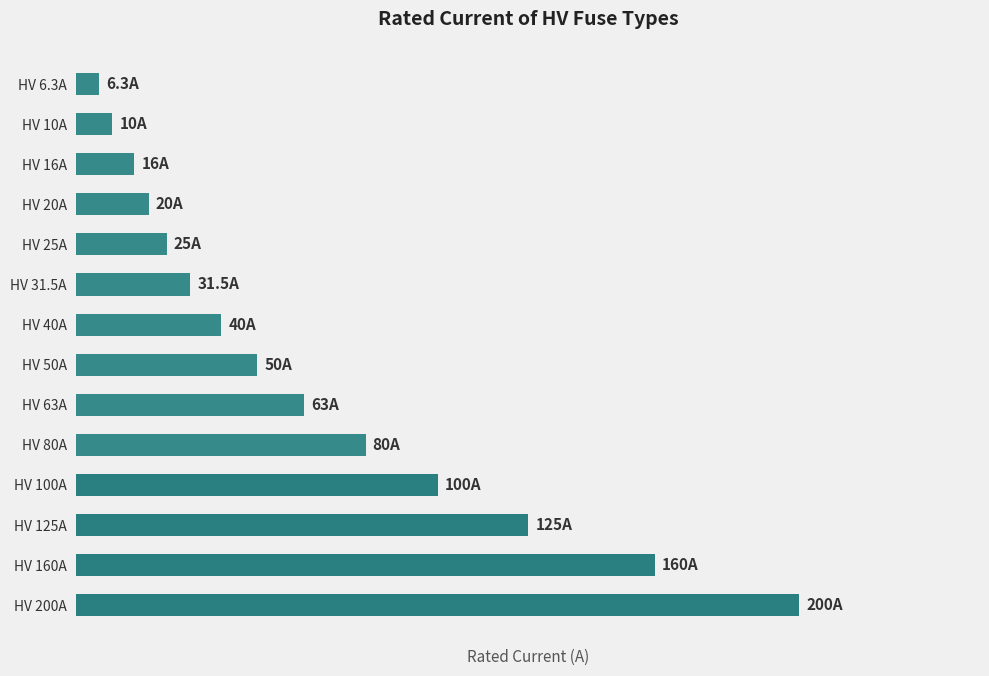

List the labels in order of value, largest first.

HV 200A, HV 160A, HV 125A, HV 100A, HV 80A, HV 63A, HV 50A, HV 40A, HV 31.5A, HV 25A, HV 20A, HV 16A, HV 10A, HV 6.3A